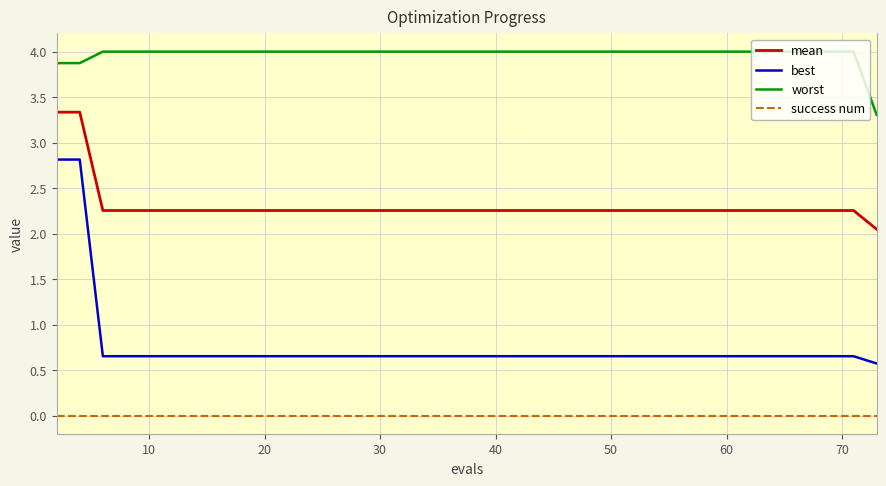

List the series in order of their overall mean, lowest first.

success num, best, mean, worst